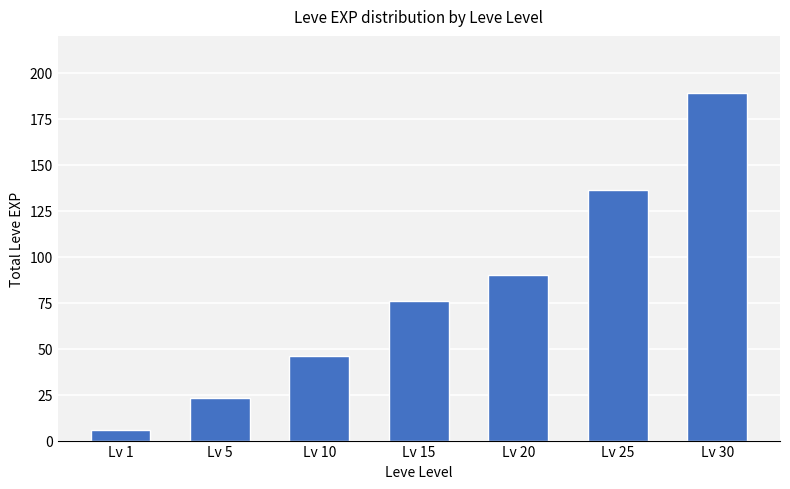

Reading right to left, extract all data points from this chart.

189	136	90	76	46	23	6